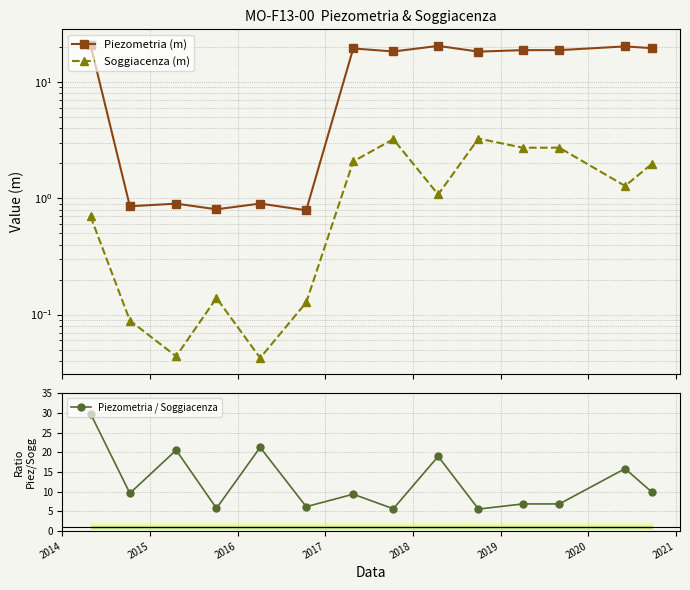

How many lines are shown in the chart?

3